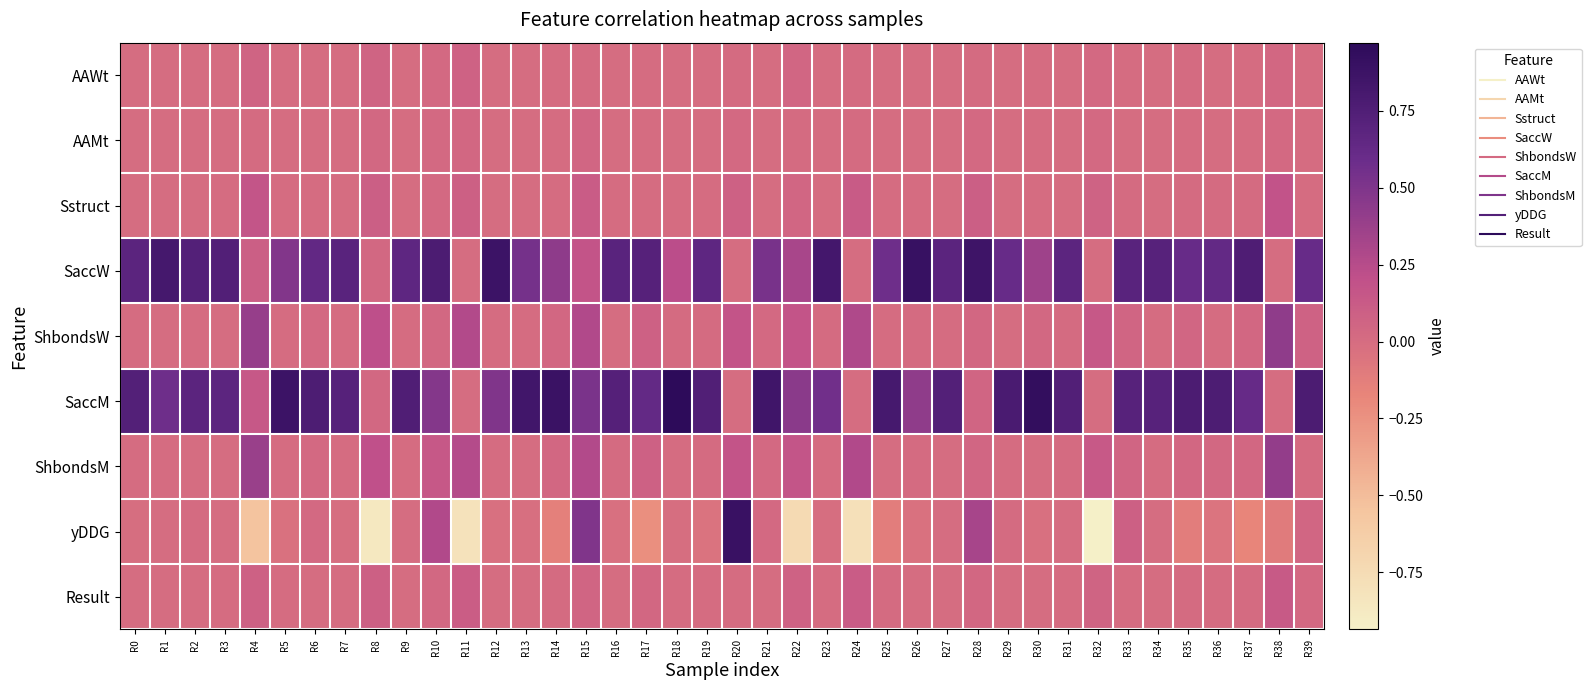

What is the maximum value shown in the chart?

1.0